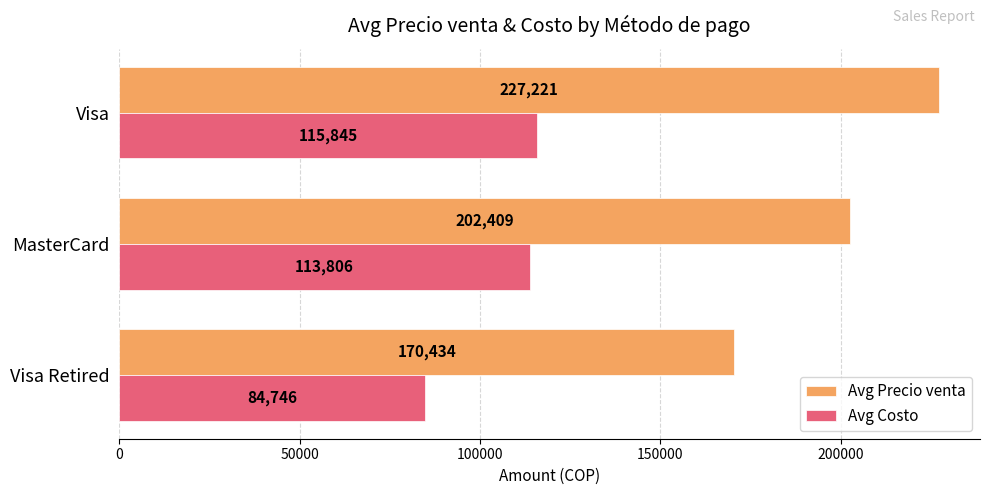

What are all the series names shown in the legend?

Avg Precio venta, Avg Costo